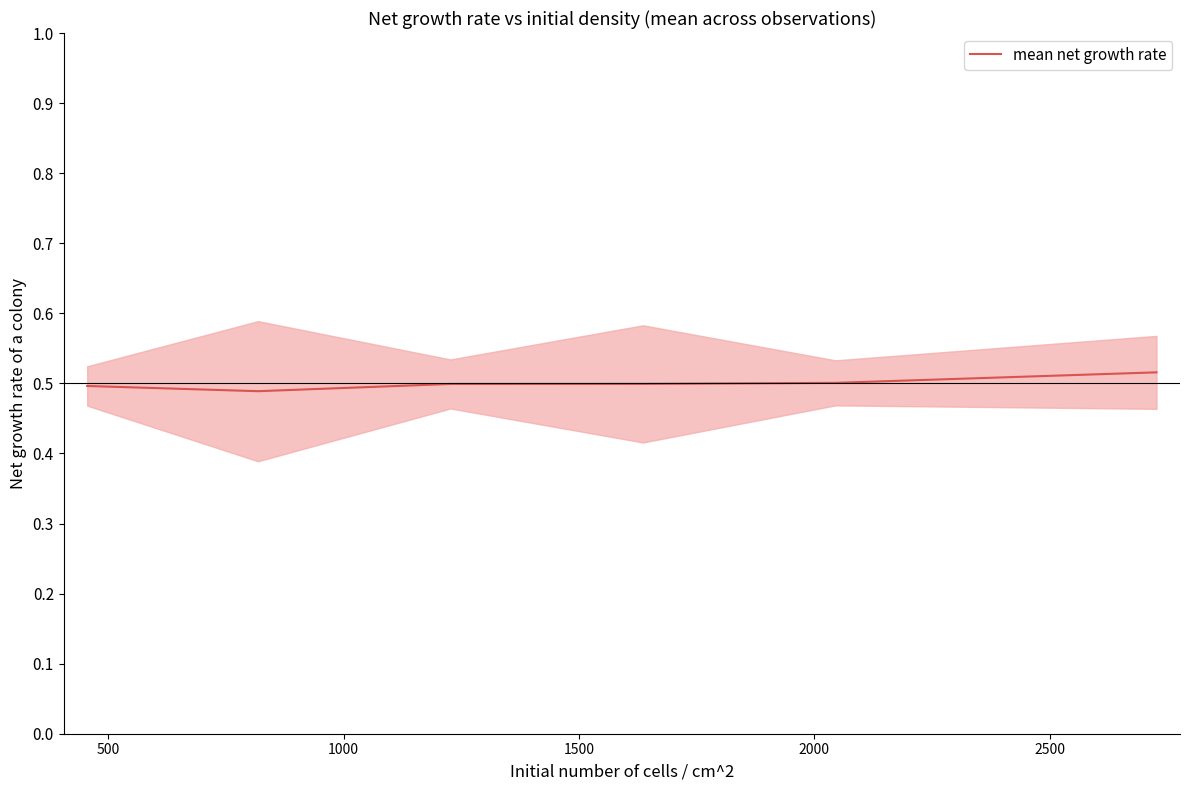

True or false: the data has more than 2 interior local peaks.

False